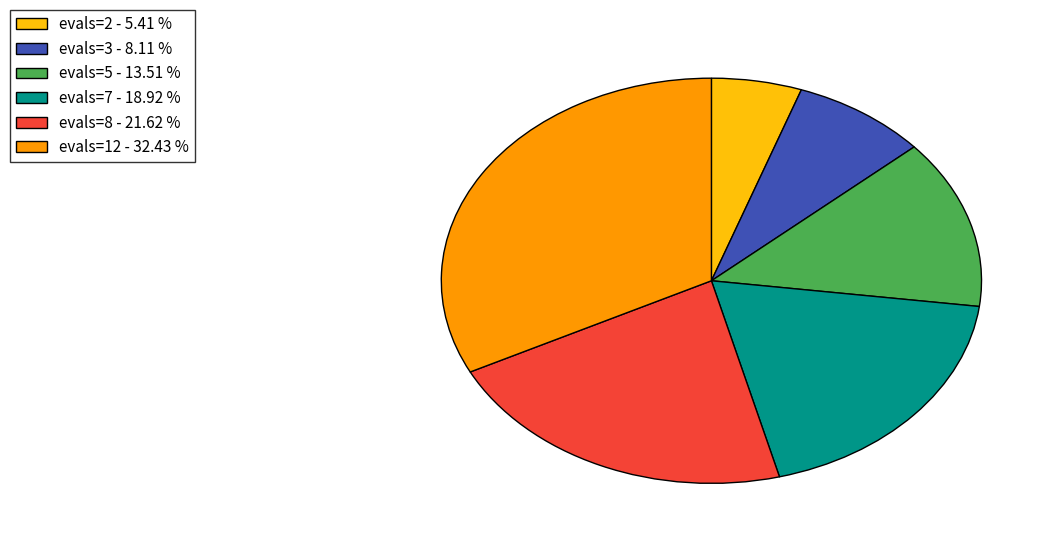

Is there a majority slice in this chart?

No